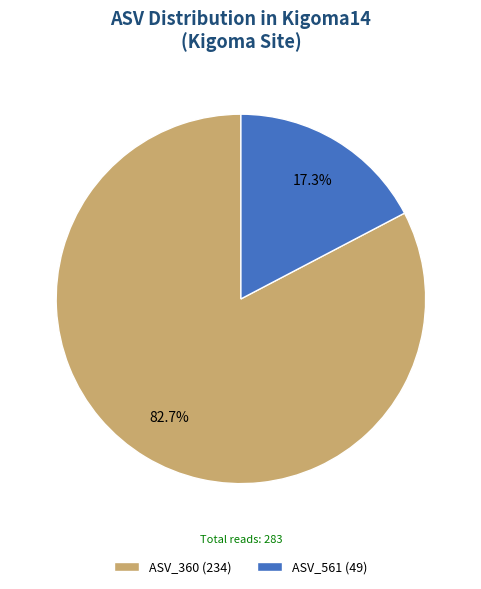

Rank the categories by value from highest to lowest.

ASV_360 (234), ASV_561 (49)